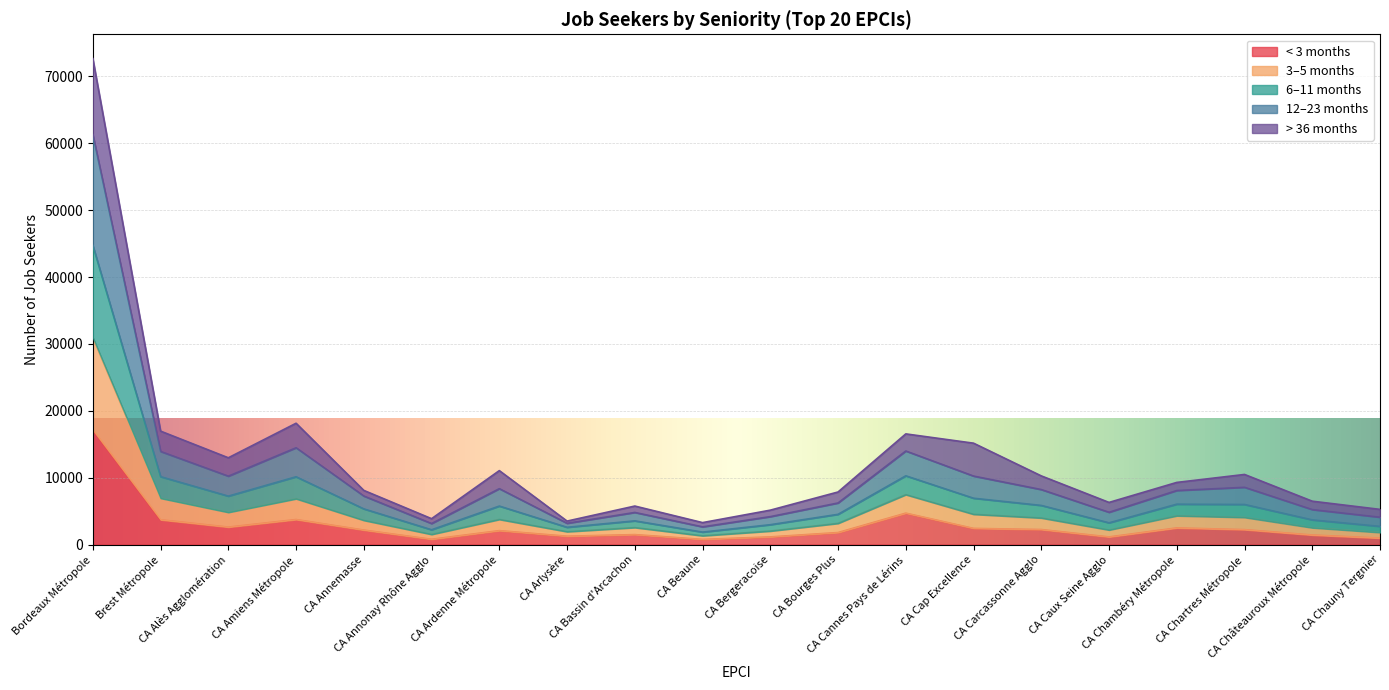

Rank the categories by anc_12_a_23_mois value from lowest to highest.

CA Beaune, CA Annonay Rhône Agglo, CA Arlysère, CA Chauny Tergnier, CA Bergeracoise, CA Caux Seine Agglo, CA Bassin d'Arcachon, CA Châteauroux Métropole, CA Bourges Plus, CA Annemasse, CA Ardenne Métropole, CA Carcassonne Agglo, CA Chartres Métropole, CA Chambéry Métropole, CA Cap Excellence, CA Alès Agglomération, CA Amiens Métropole, Brest Métropole, CA Cannes Pays de Lérins, Bordeaux Métropole